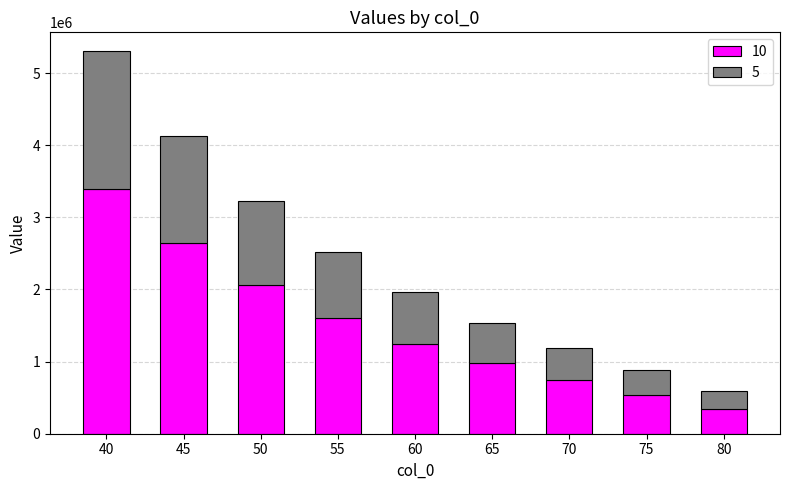

What is the difference between the maximum and minimum values in the 10 series?

3046705.6